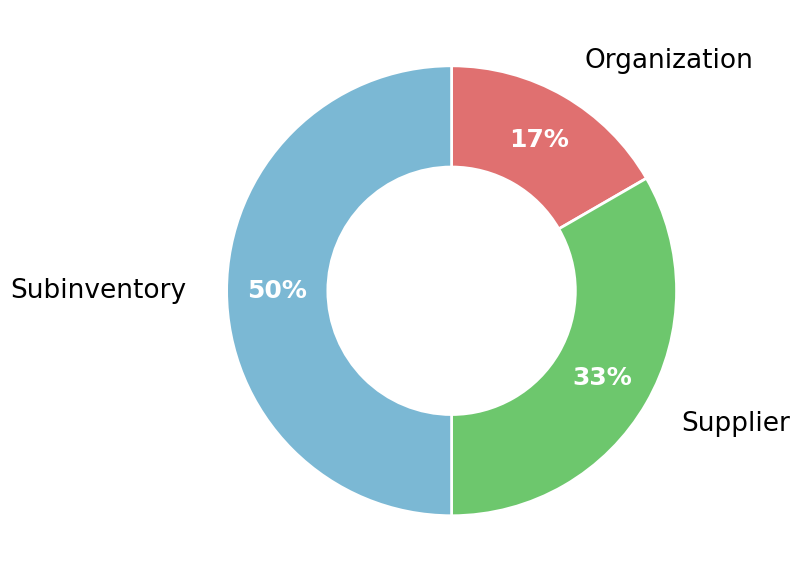

To the nearest percent, what portion does Subinventory represent?

50%